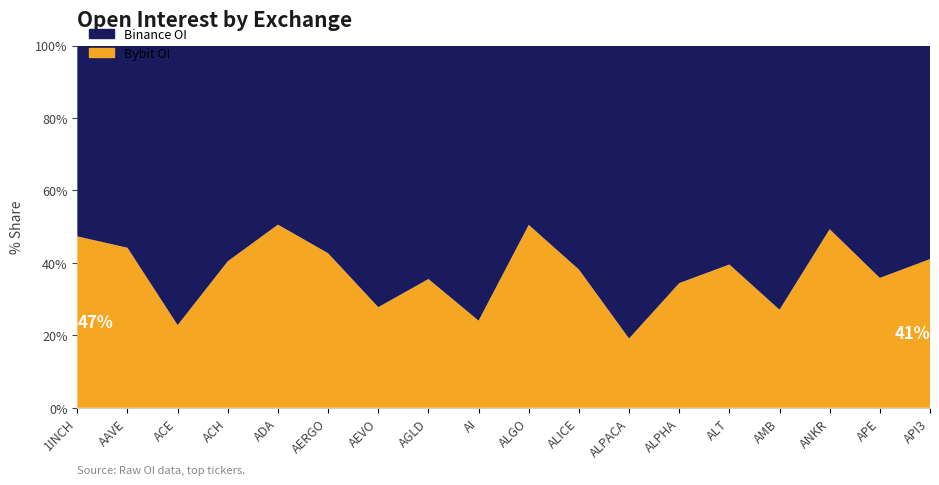

Which series has the widest spread of values?

Binance_OI